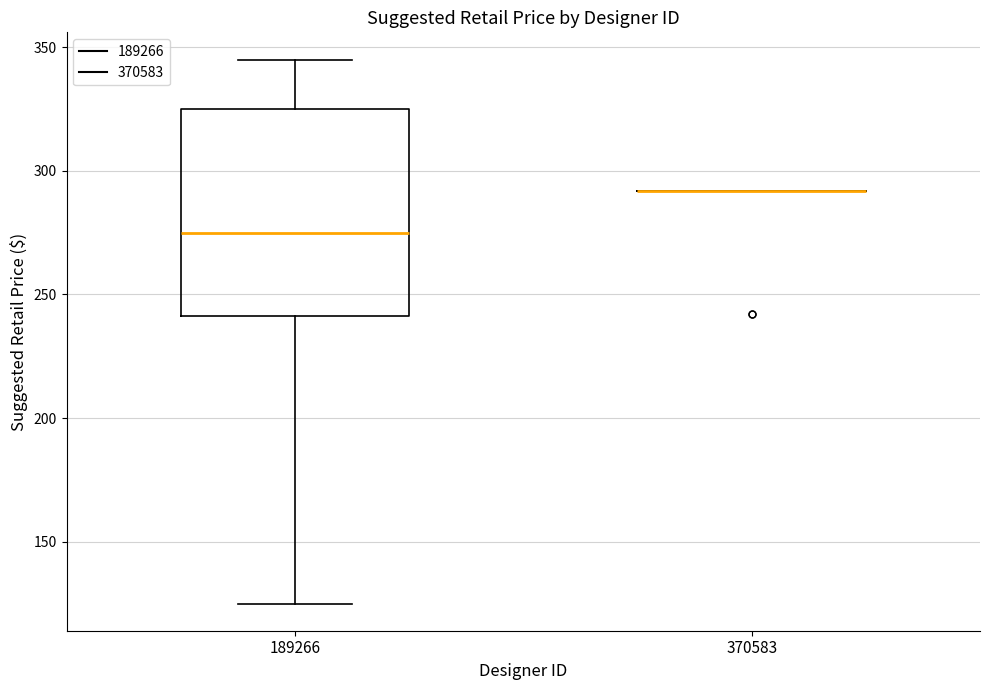

Reading left to right, transcribe this box plot: for each box, give where its median line is, the range the box spans, and where its two whiskers end, as read against the y-axis. The values are not printed on the chart, so give them approximately, as read against the axis.

189266: median 275, box 240 to 325, whiskers 125 to 345
370583: box collapsed to a line at 290, whiskers 290 to 290